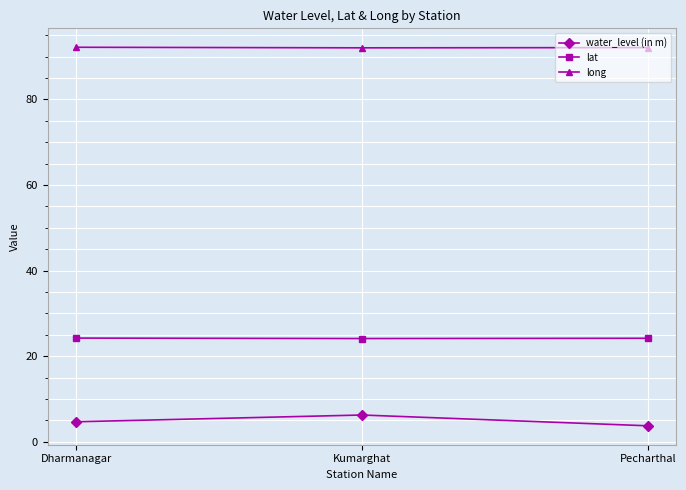

Does the chart have visible grid lines?

Yes